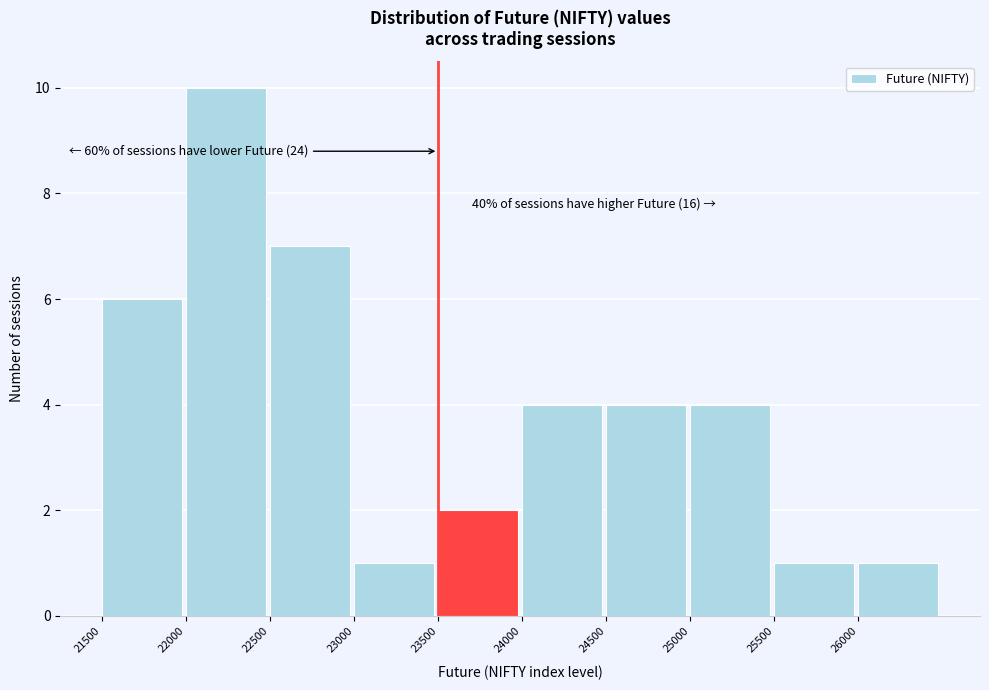

Which range on the x-axis has the tallest bar?

22000 to 22500